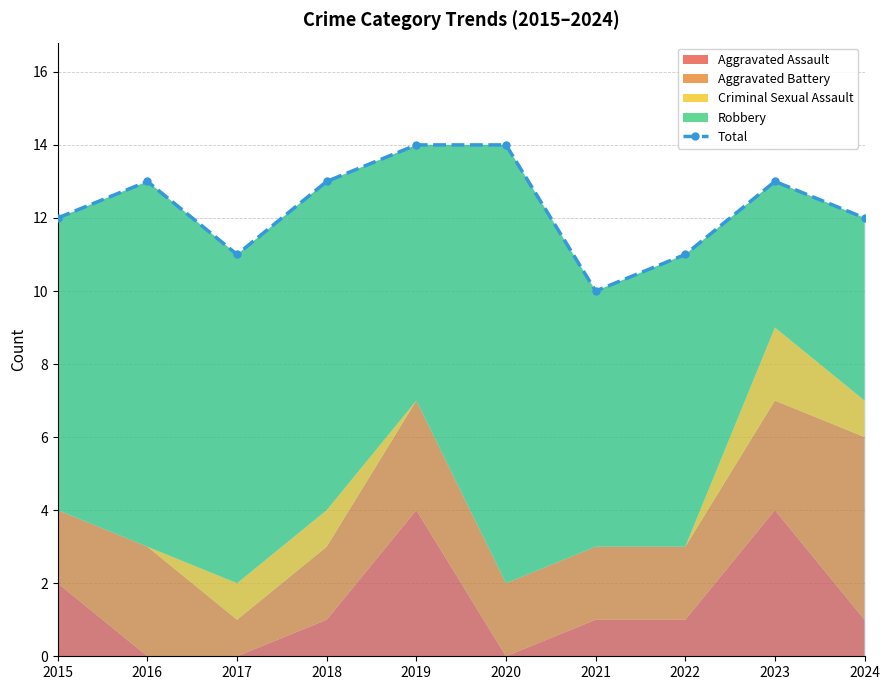

Approximately how many times larger is the value at 2024 compared to 2016?

0.9